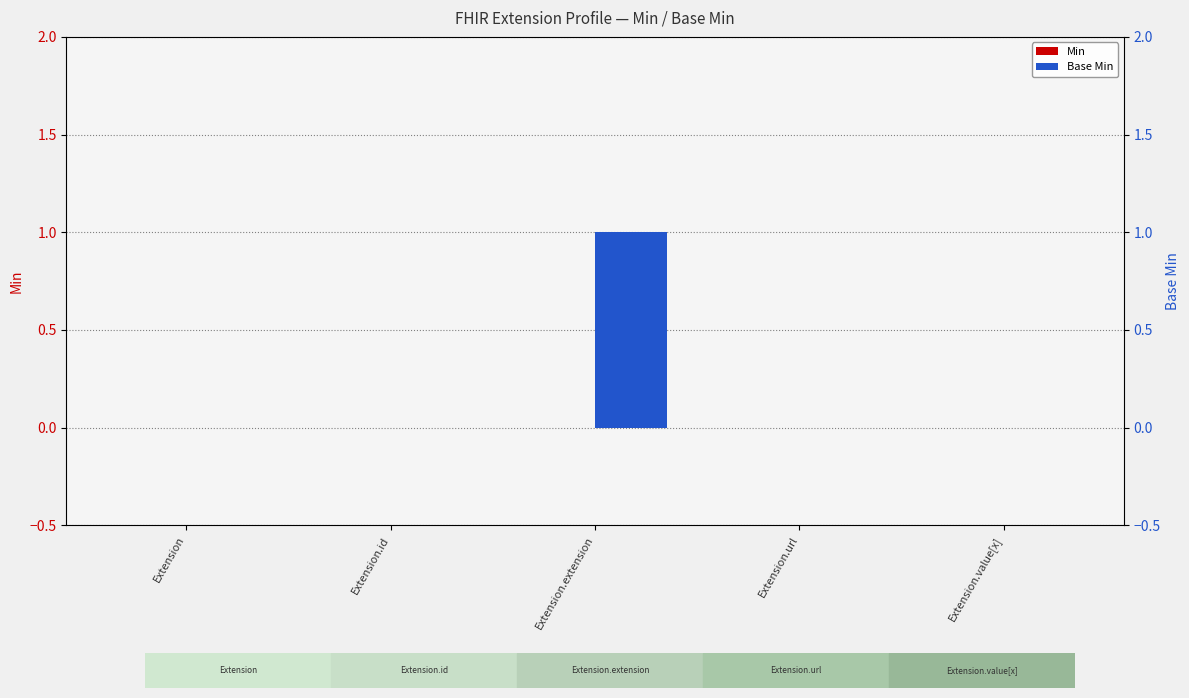

How many bars are there in each group?

2